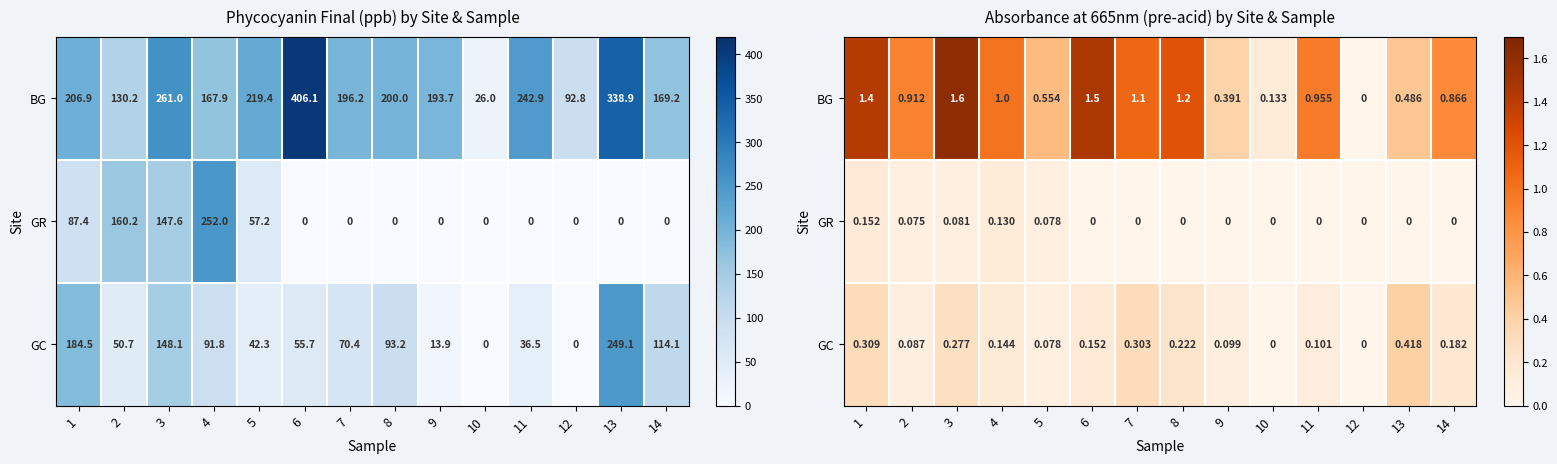

At which category is the sum across all series the highest?

3